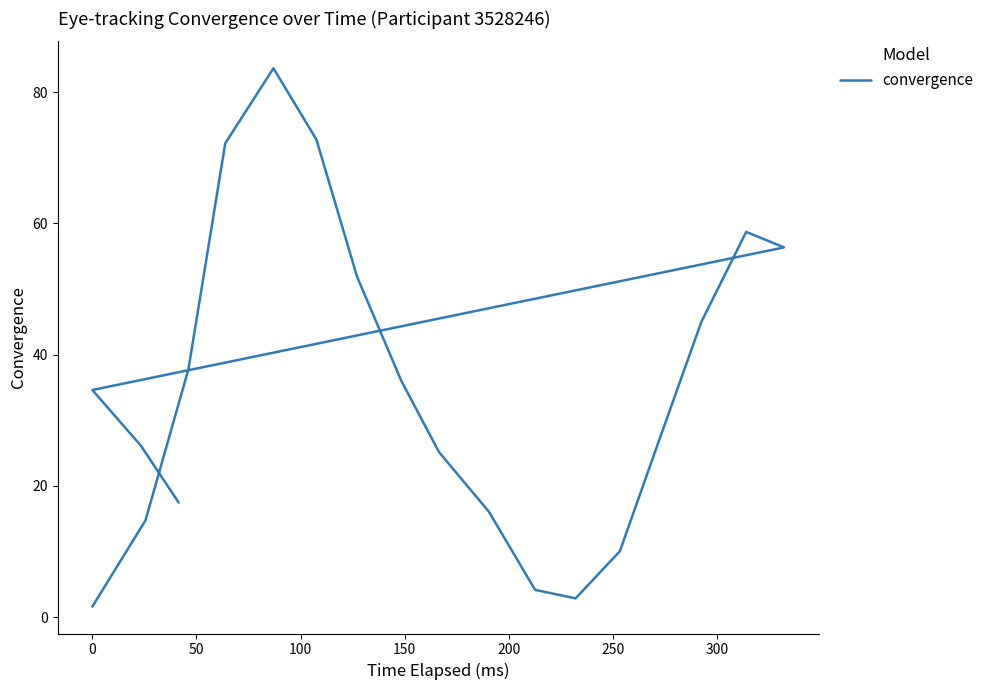

What is the difference between the second highest and minimum values?

71.2